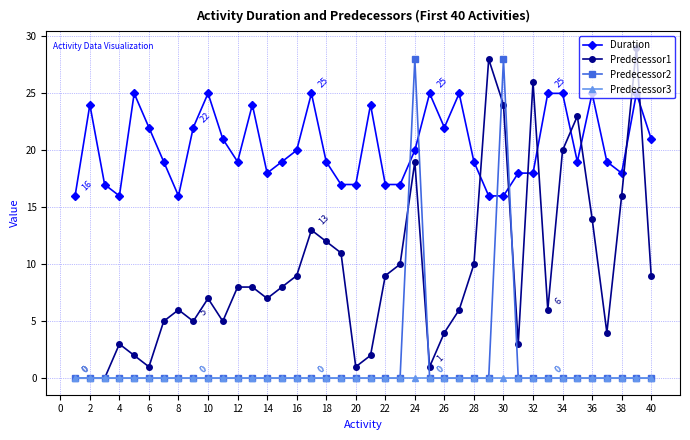

Which series has the largest range (max minus min)?

Predecessor1